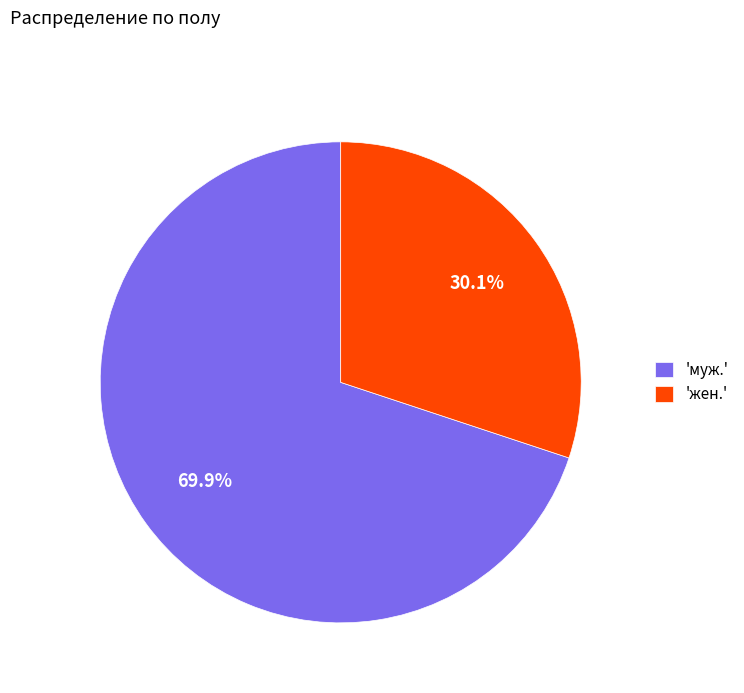

Rank the categories by value from lowest to highest.

'жен.', 'муж.'